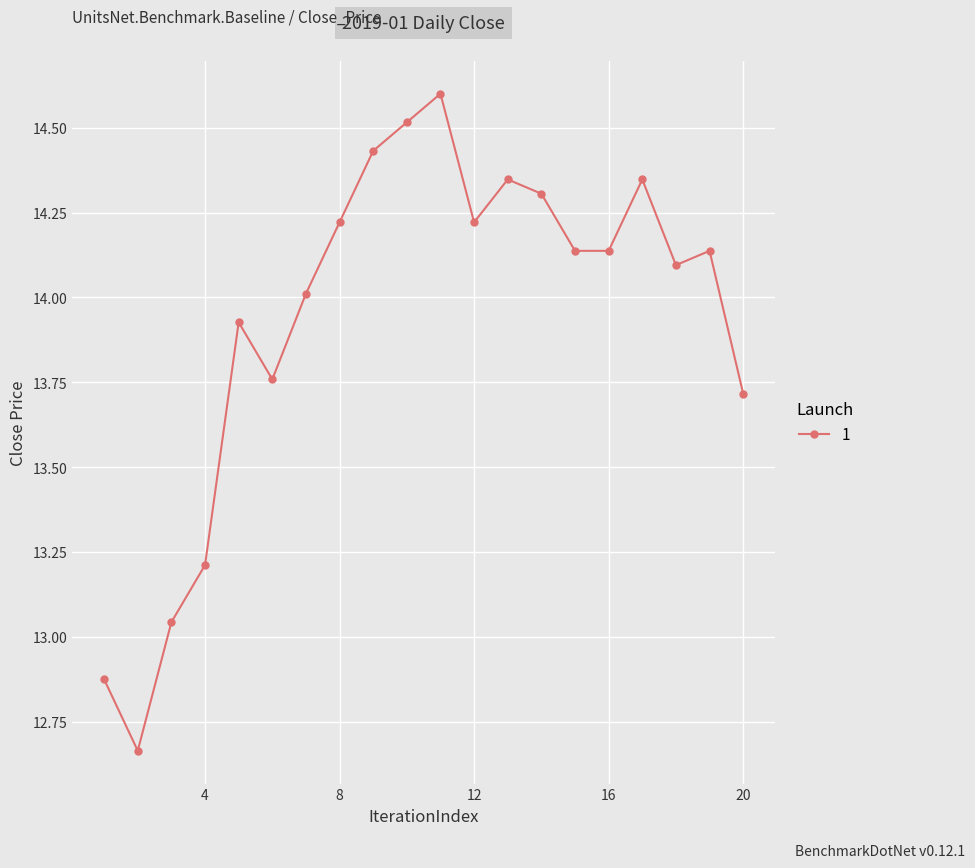

How many lines are shown in the chart?

1